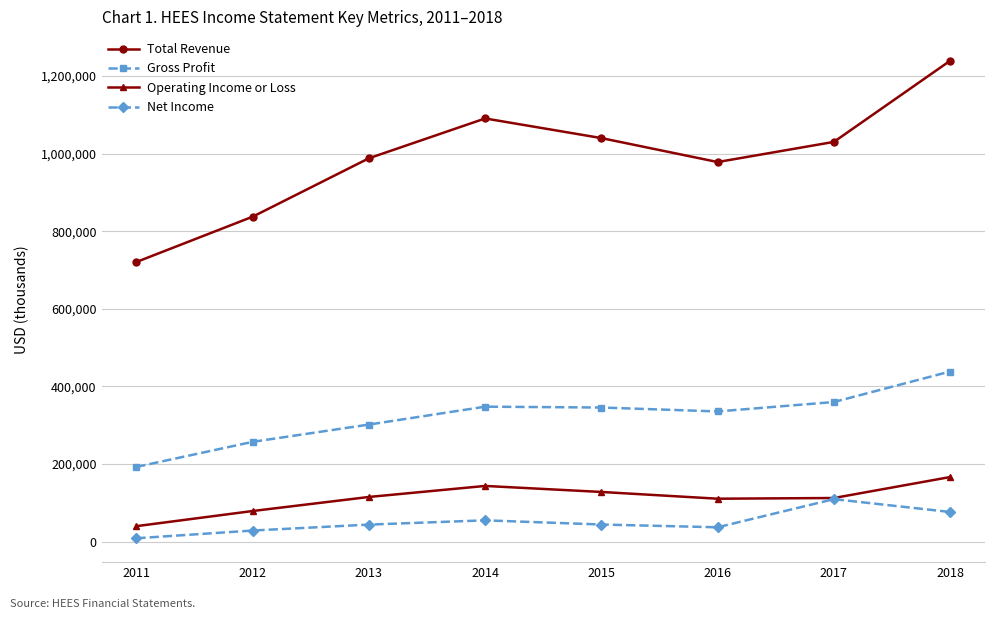

Does the chart have visible grid lines?

Yes